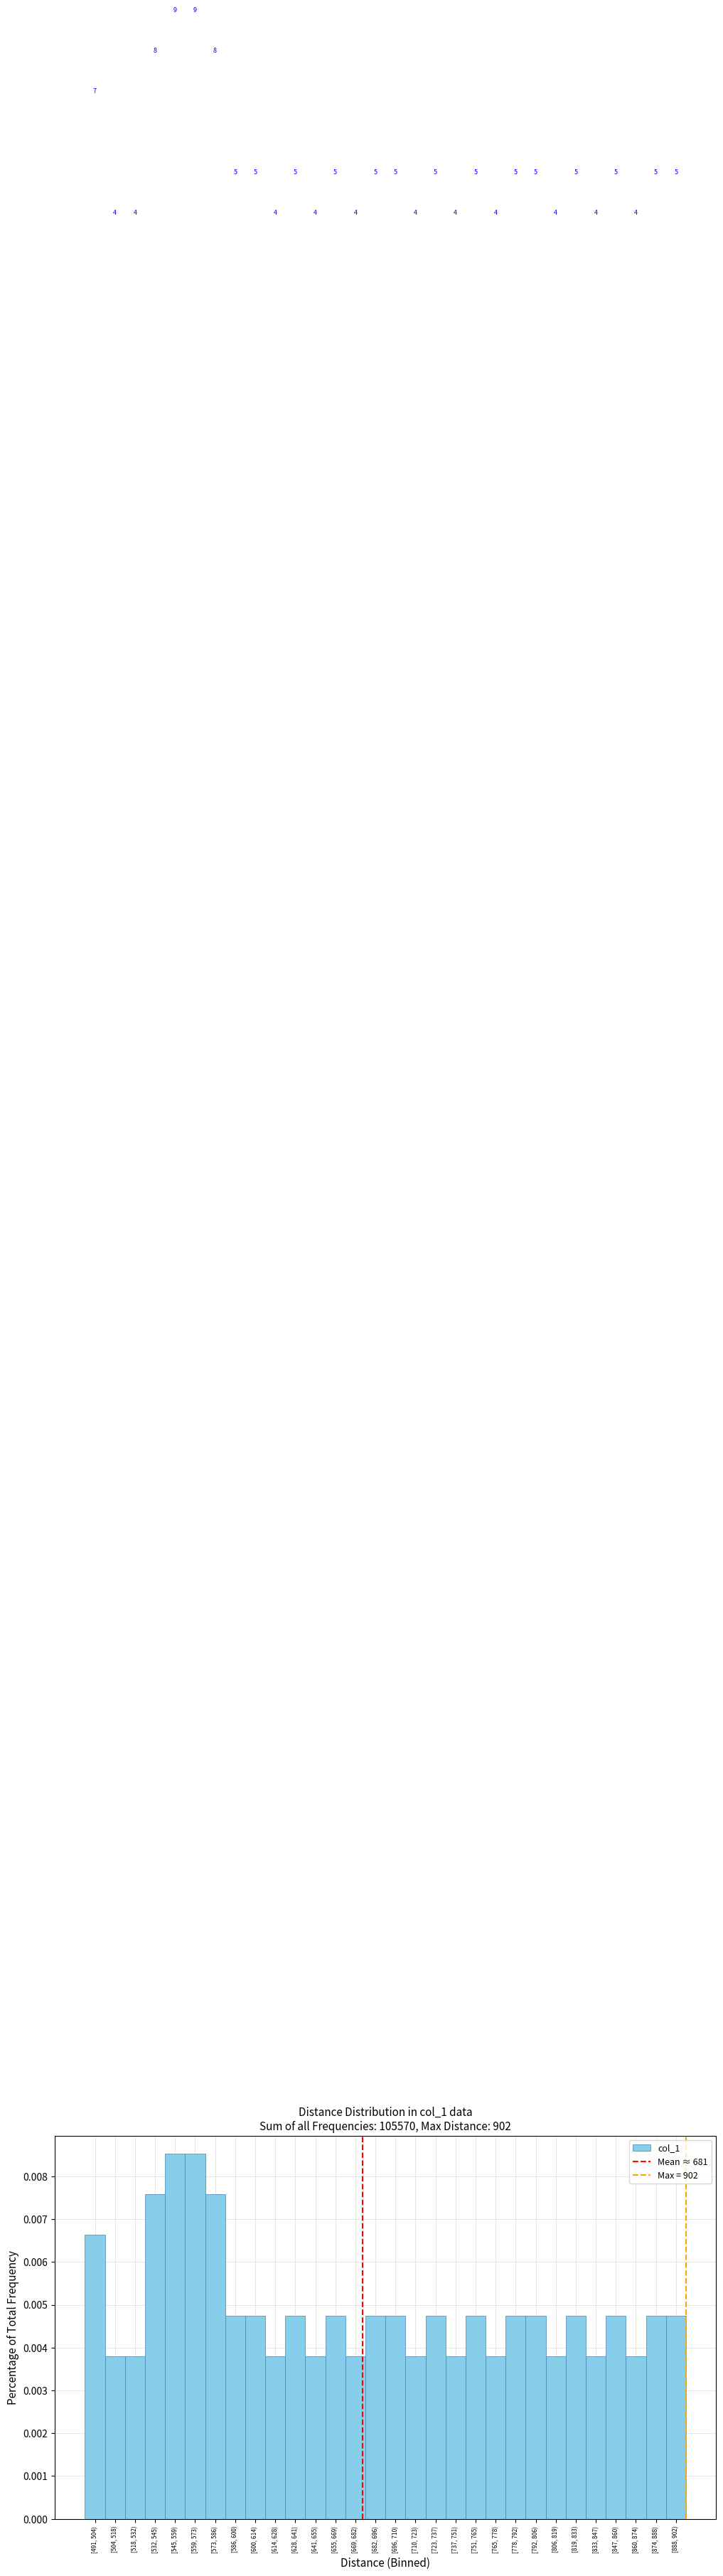

Are the bars horizontal?

No